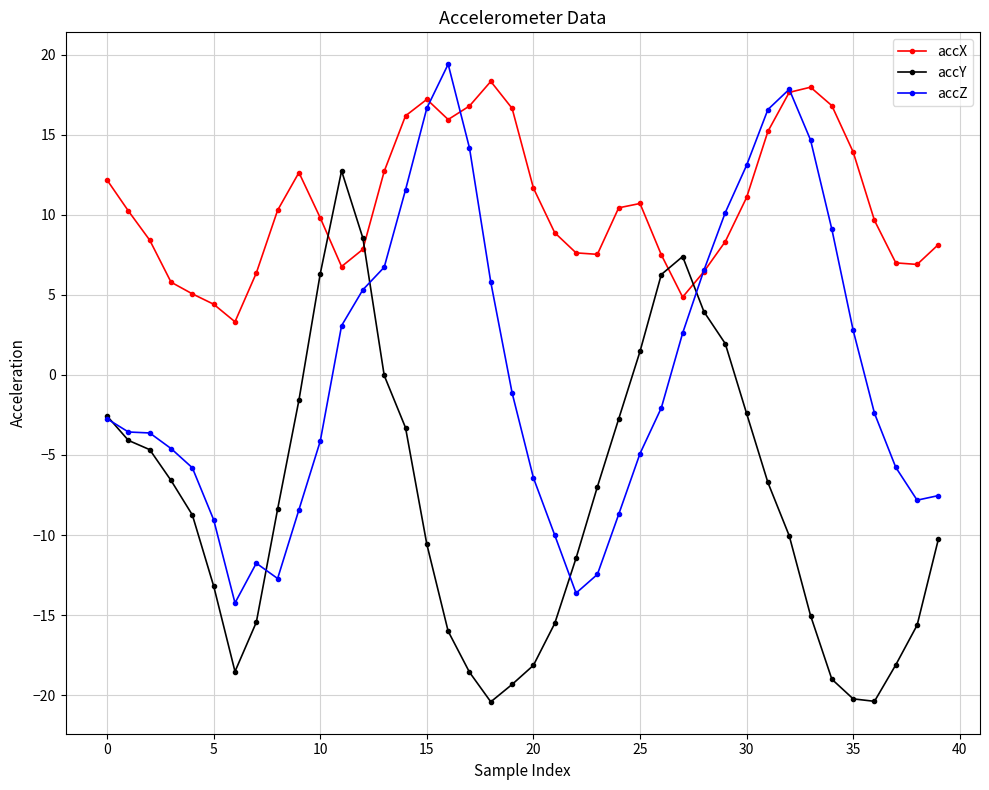

Which series has the largest total across all categories?

accX